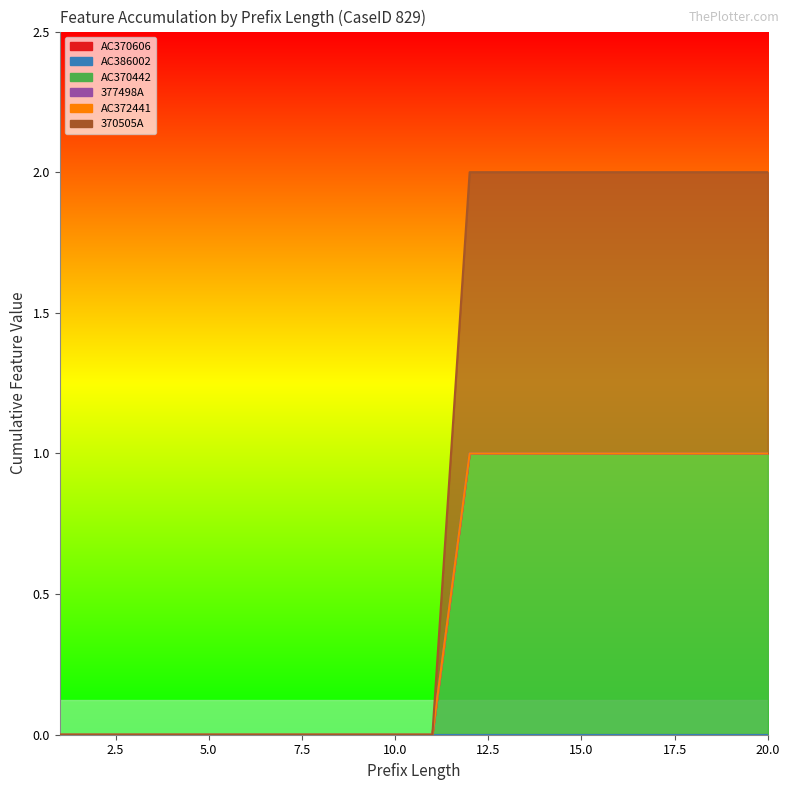

At which label is 370505A closest to 0?

1